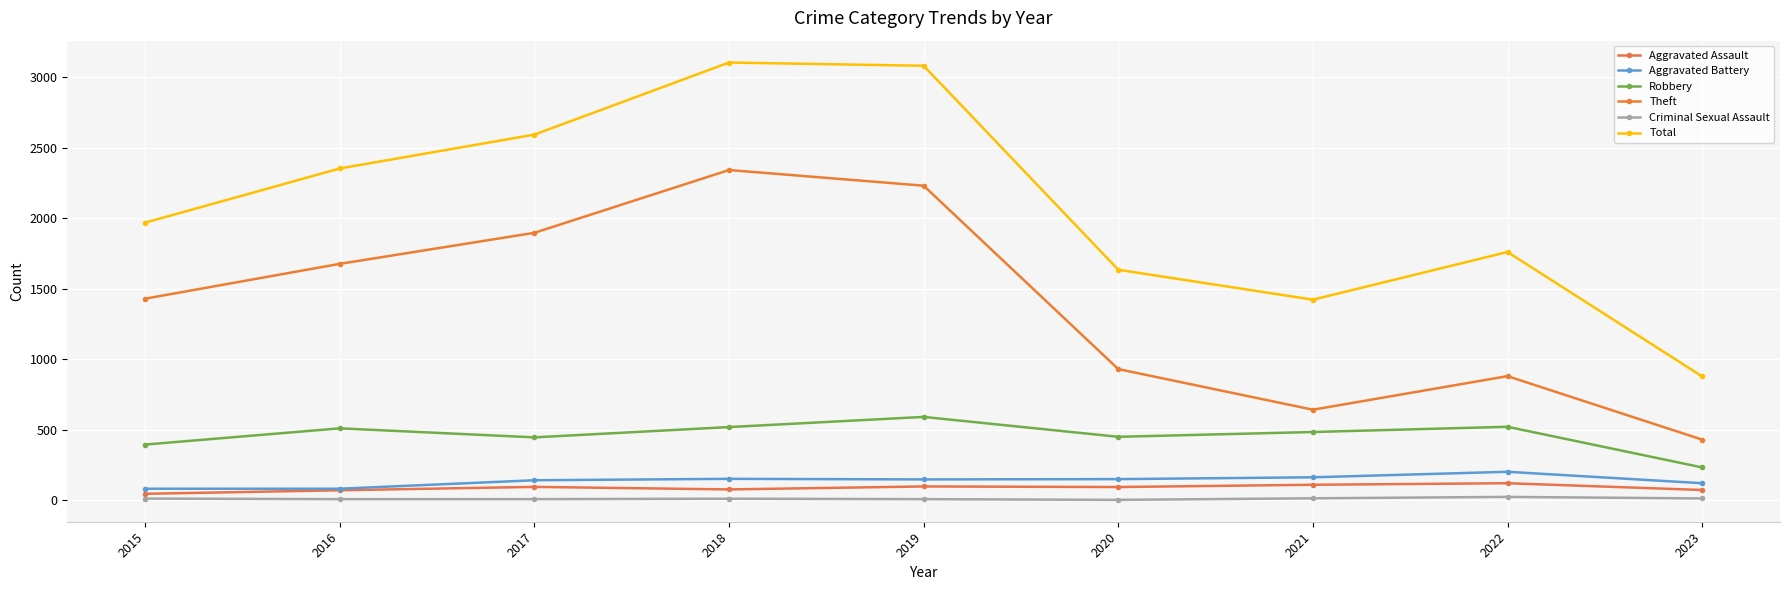

What is the maximum value shown in the chart?

3103